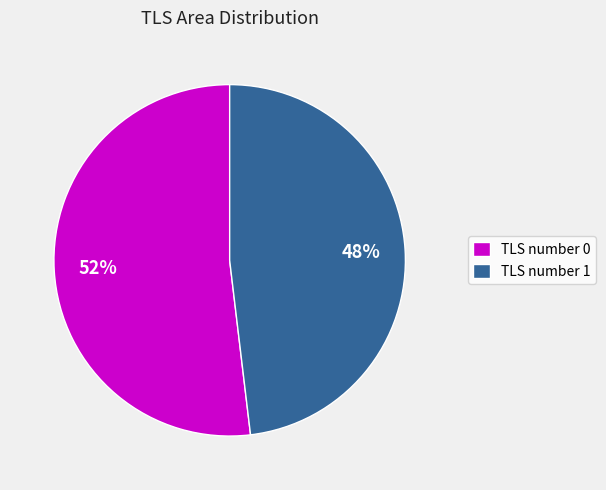

Is the sum of TLS number 0 and TLS number 1 greater than half?

Yes